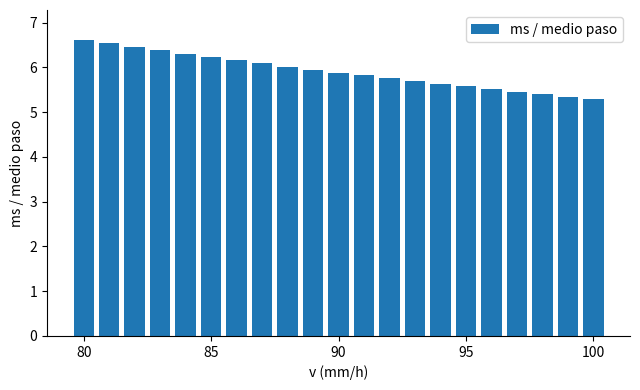

What is the smallest value displayed?

5.3